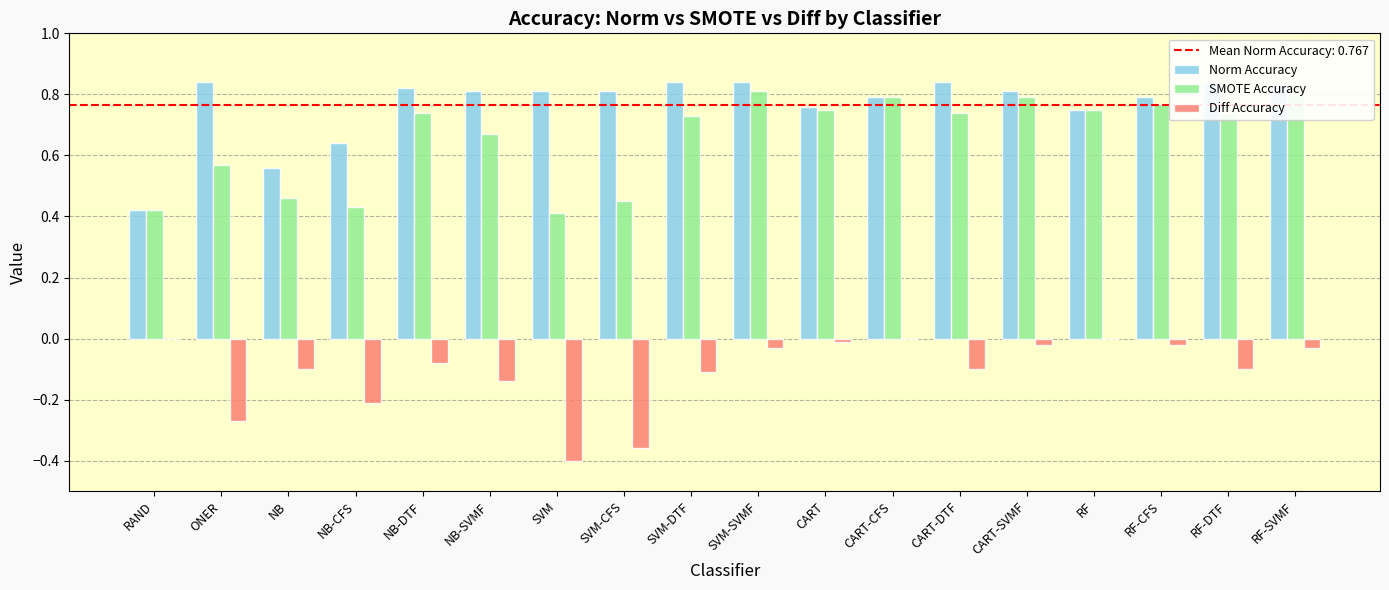

List the series in order of their peak value, lowest first.

Diff Accuracy, SMOTE Accuracy, Norm Accuracy